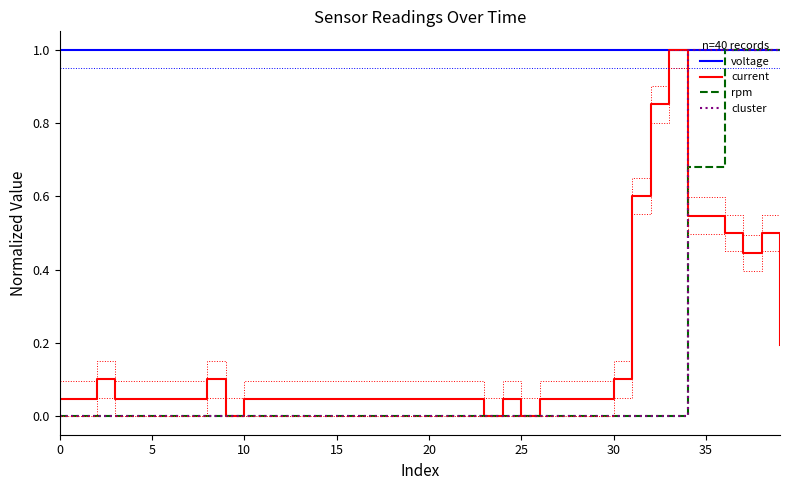

What is the value of the voltage point at the 3rd from the left?

1.0